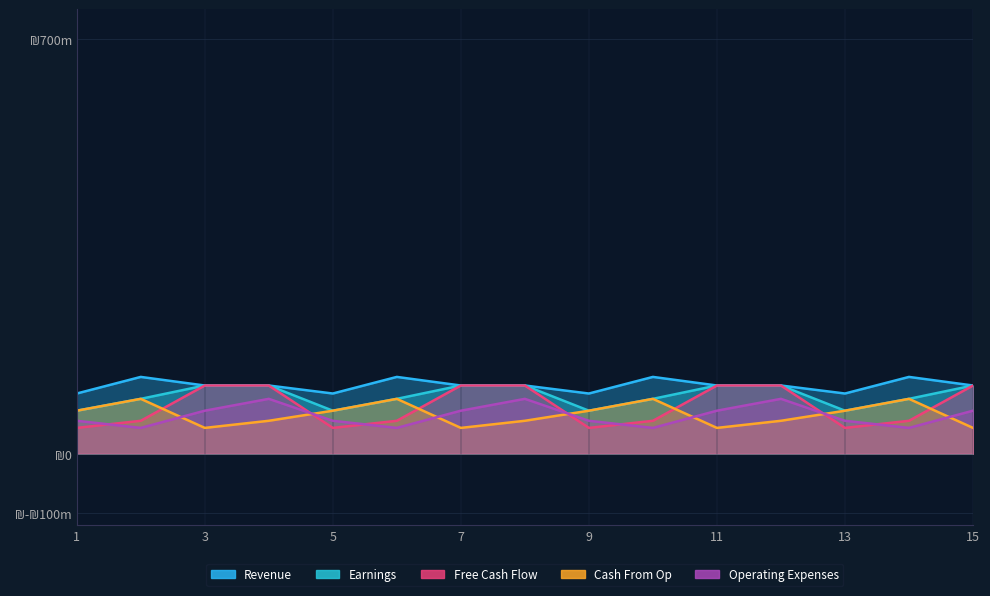

How many series are shown in this chart?

5